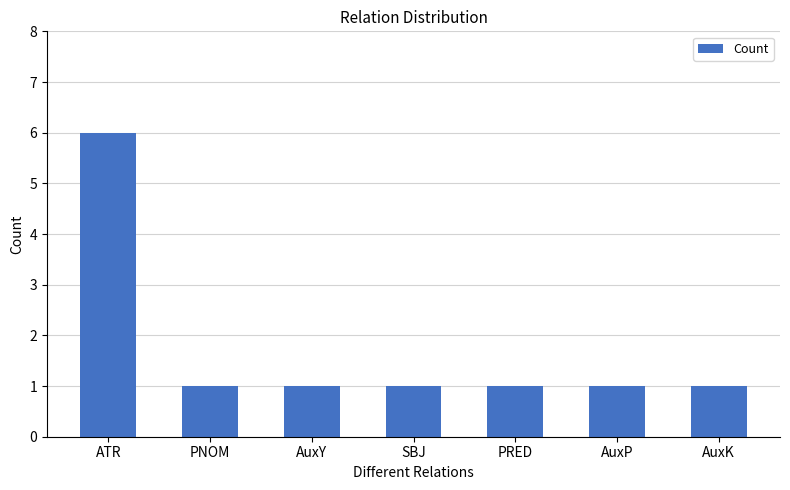

At which category does the chart reach its peak across all series?

ATR